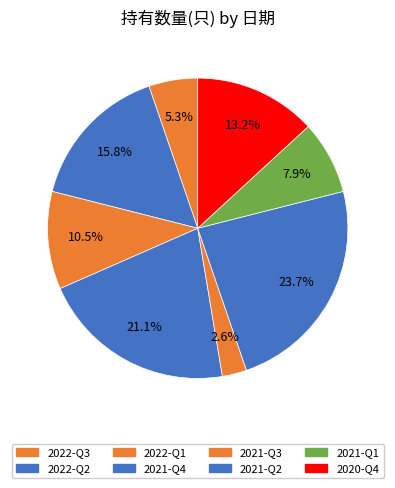

True or false: 2022-Q3 accounts for 5% of the total.

True